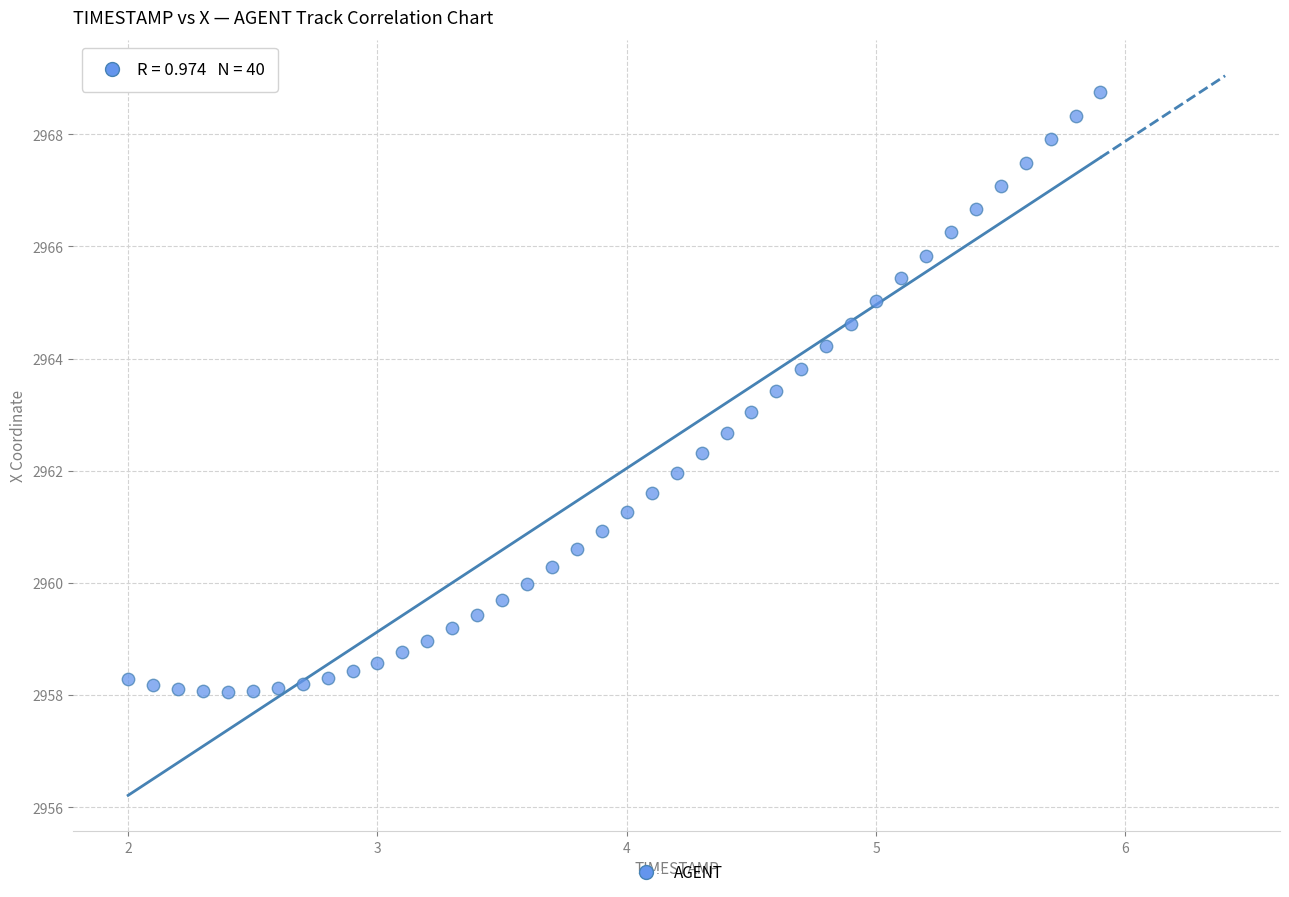

What is the range of X values (max minus min)?

3.9